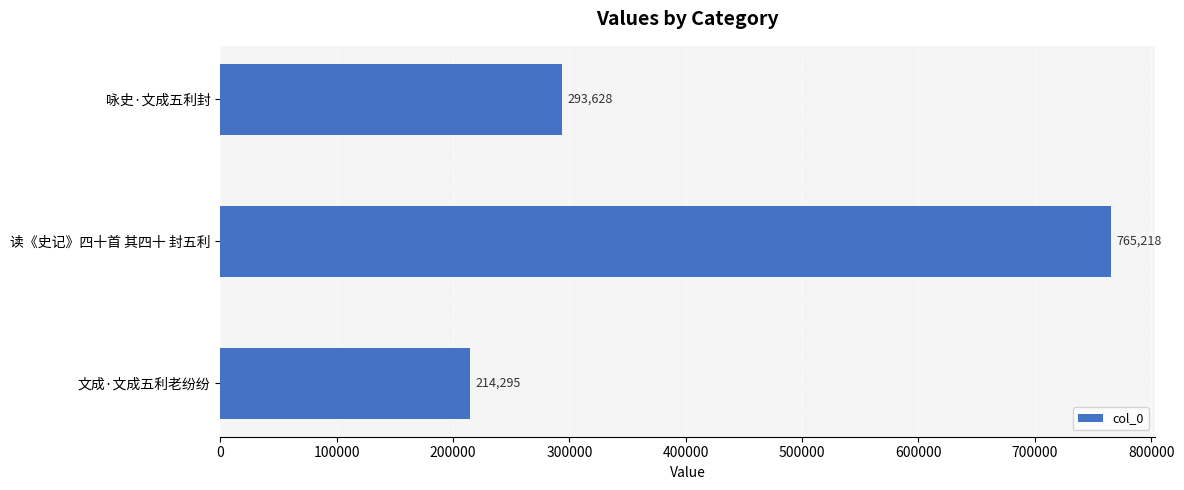

The chart shows a value of 438333 at 读《史记》四十首 其四十 封五利. True or false?

False